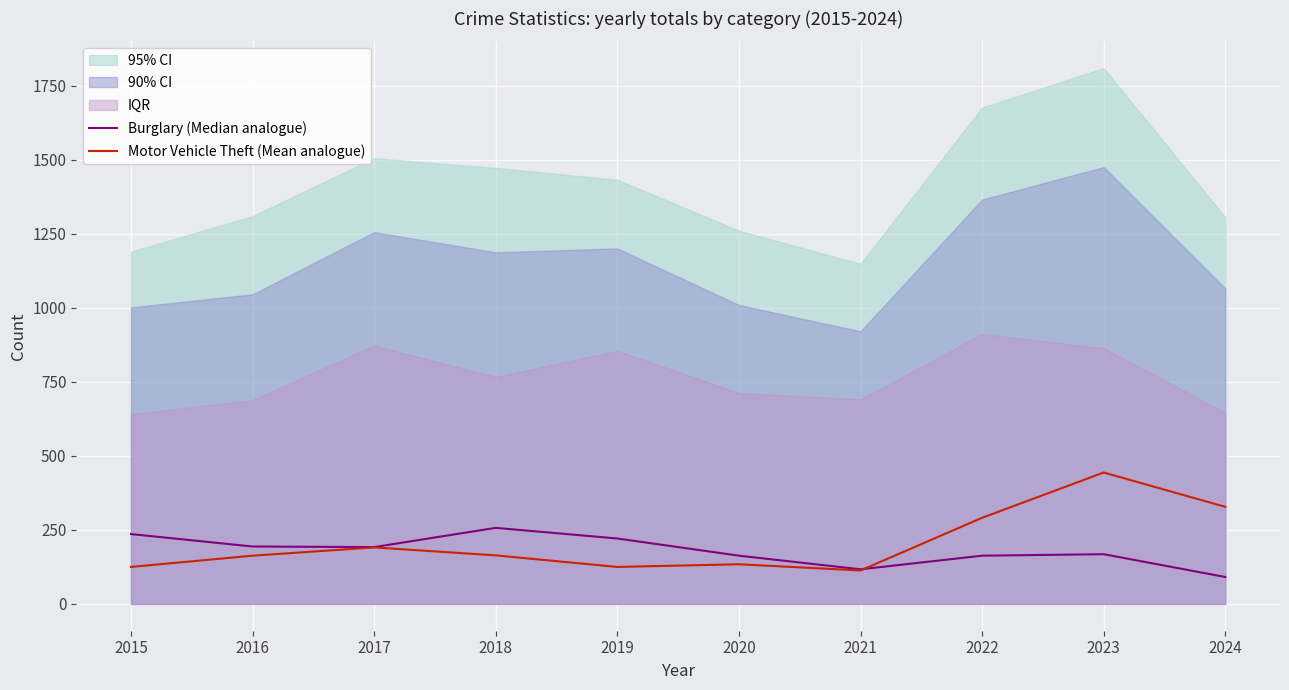

List the labels in order of Burglary (Median analogue) value, largest first.

2018, 2015, 2019, 2016, 2017, 2023, 2020, 2022, 2021, 2024